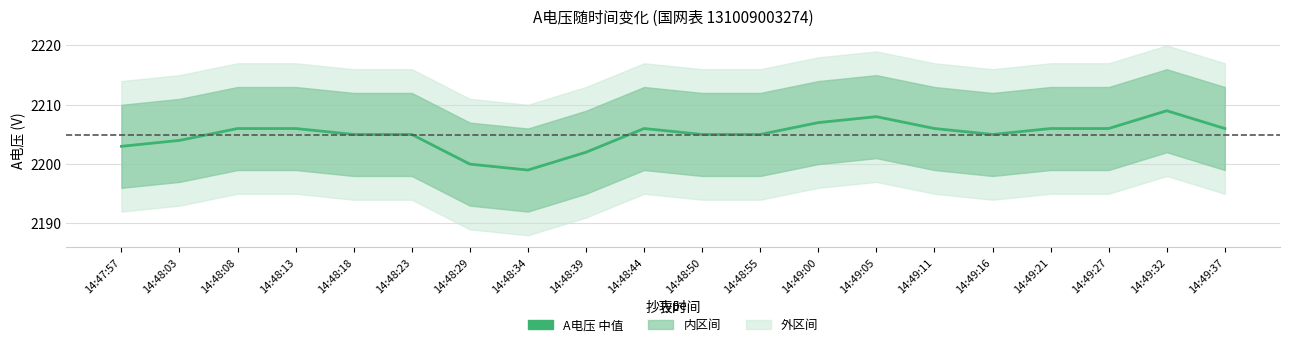

The chart shows a value of 3815 at 14:48:18. True or false?

False